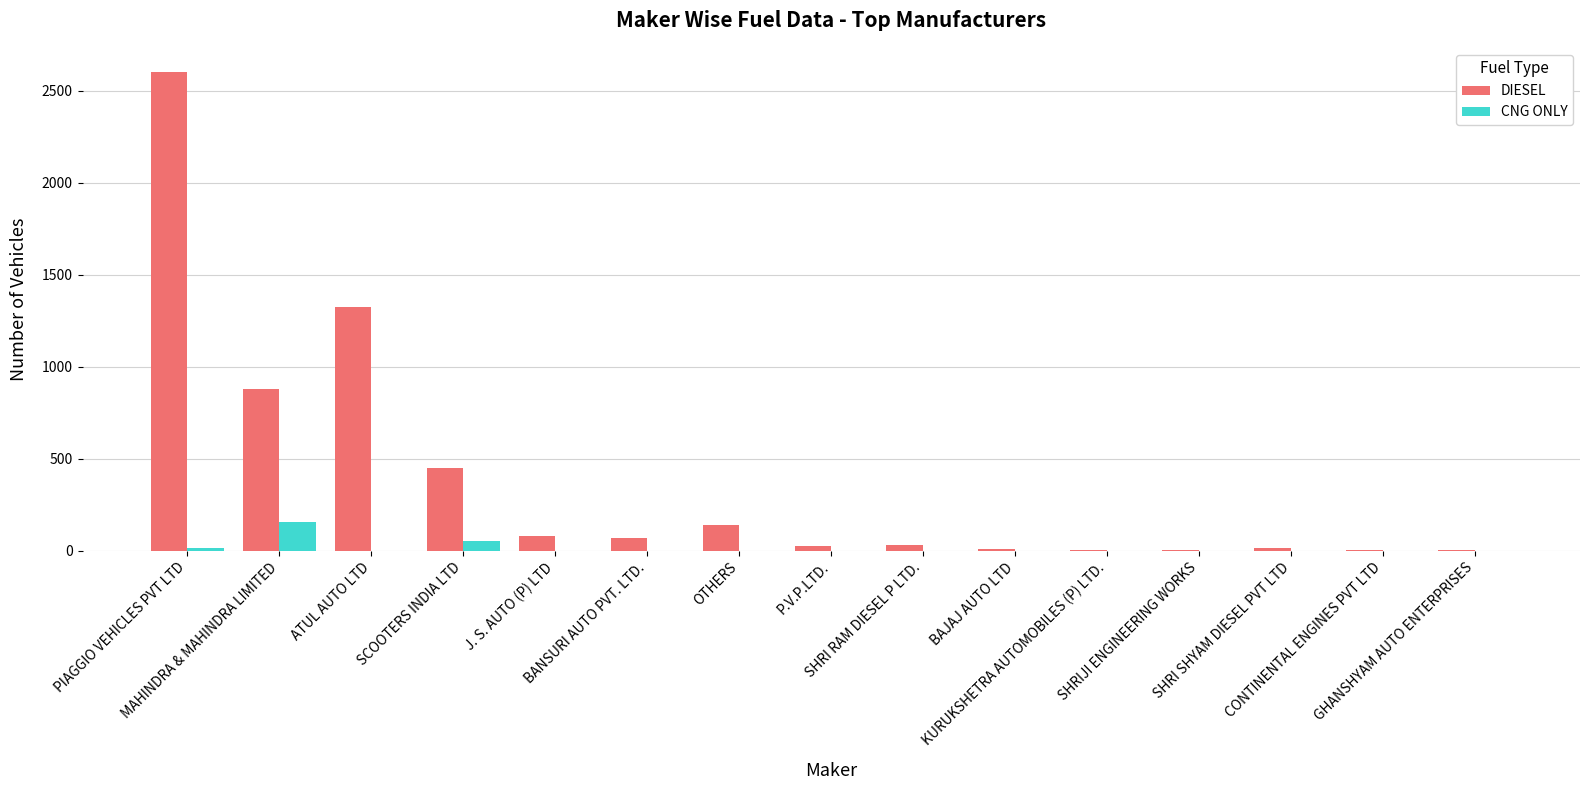

What is the sum of all DIESEL values?

5645